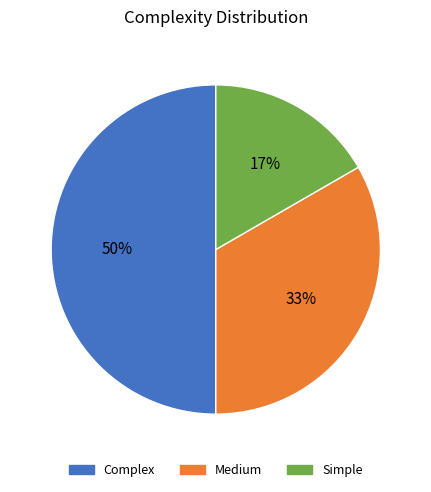

To the nearest percent, what is the average slice percentage?

33%